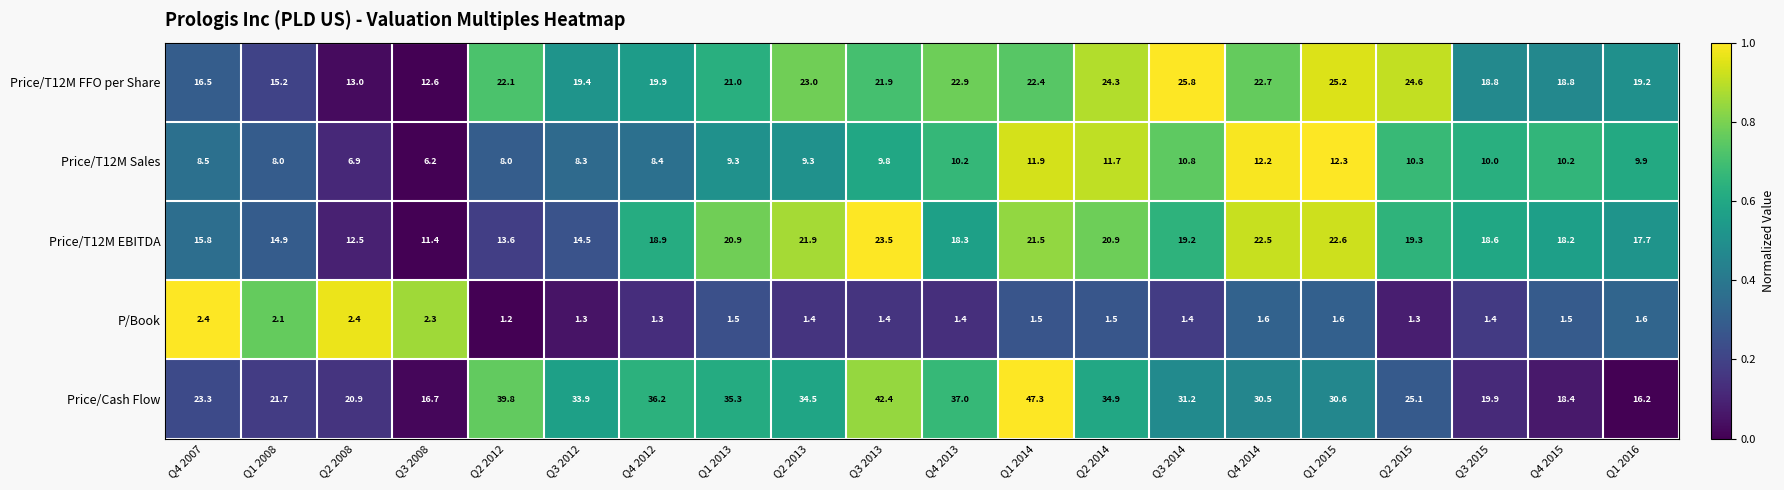

Is it true that Price/T12M EBITDA equals 19.2 at Q3 2014?

True